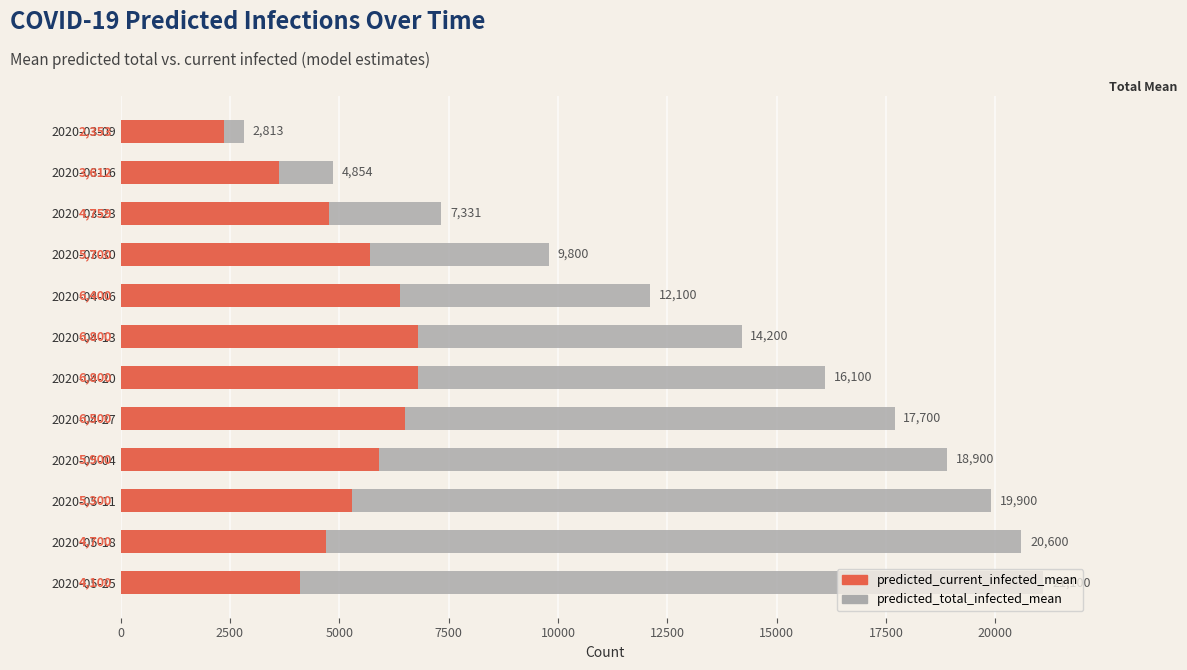

Is the value of predicted_total_infected_mean at 2020-03-09 greater than the value of predicted_current_infected_mean at 2020-04-06?

No